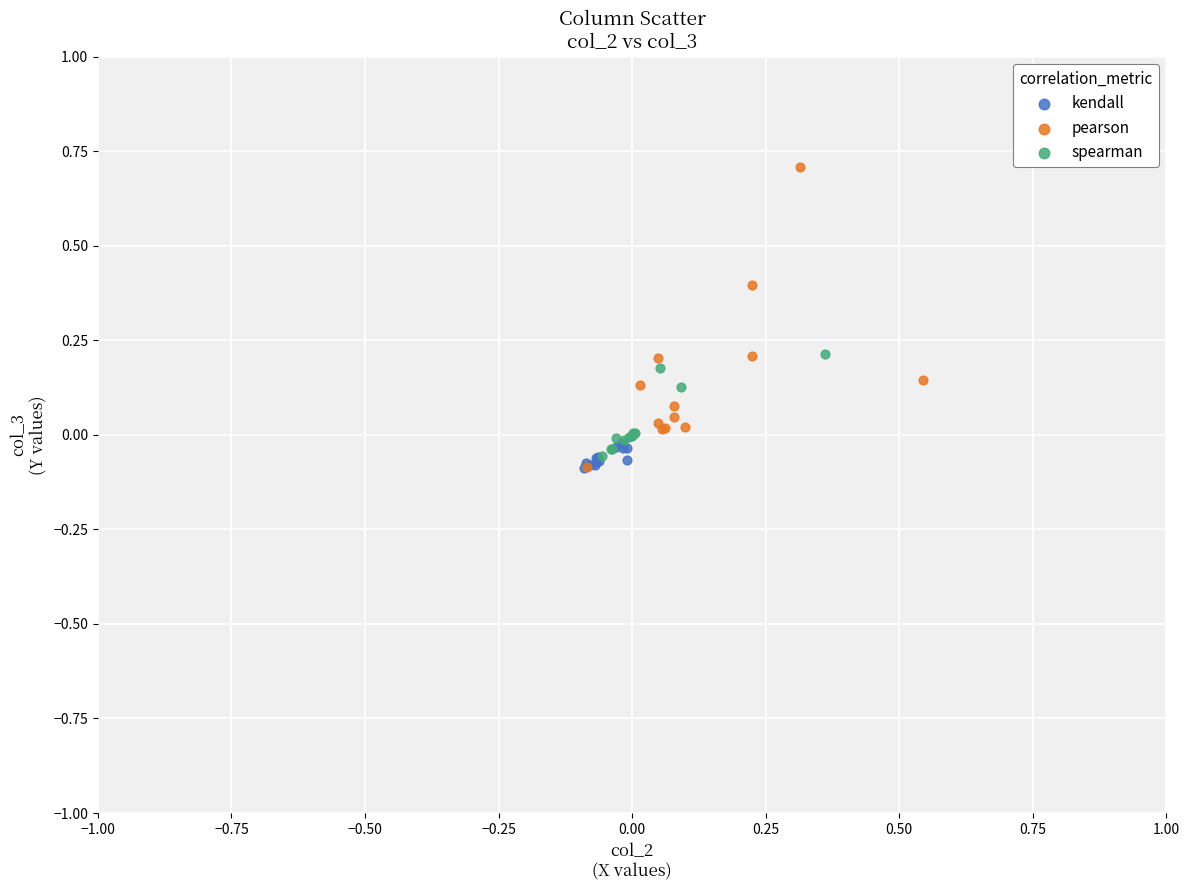

What are all the series names shown in the legend?

kendall, pearson, spearman